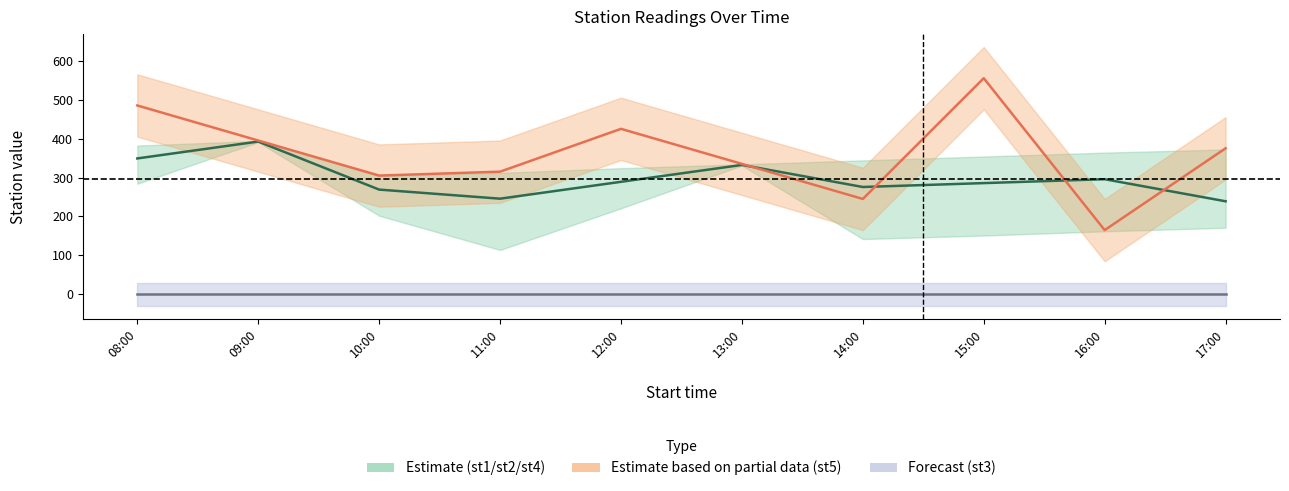

What is the lowest value of the station1 series?

239.0